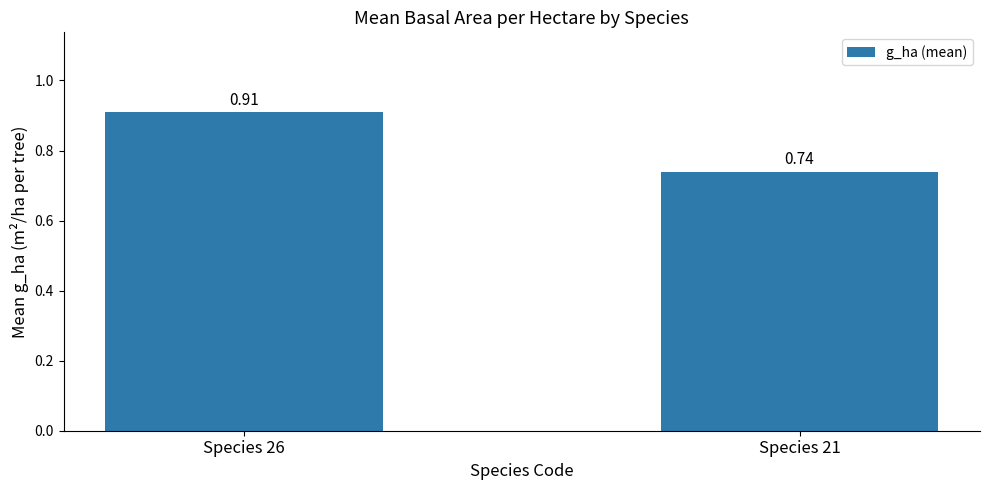

Rank the categories by value from highest to lowest.

Species 26, Species 21